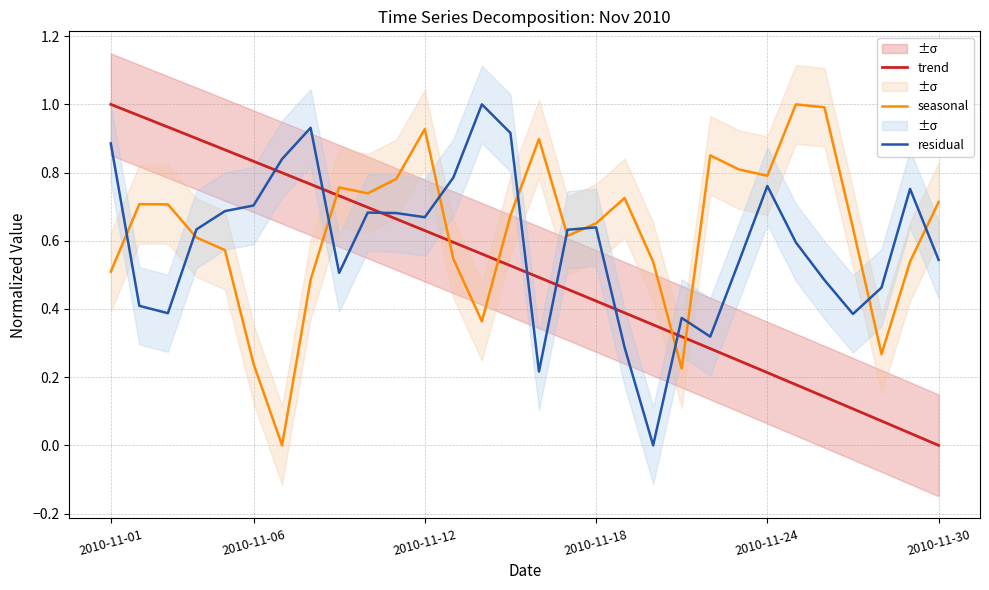

How many interior local peaks does the seasonal series have?

7